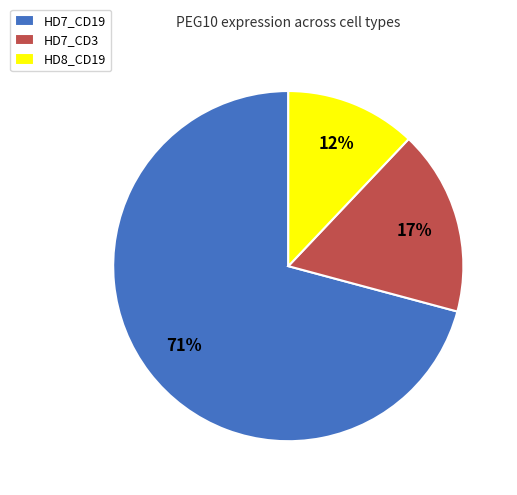

Is there a majority slice in this chart?

Yes